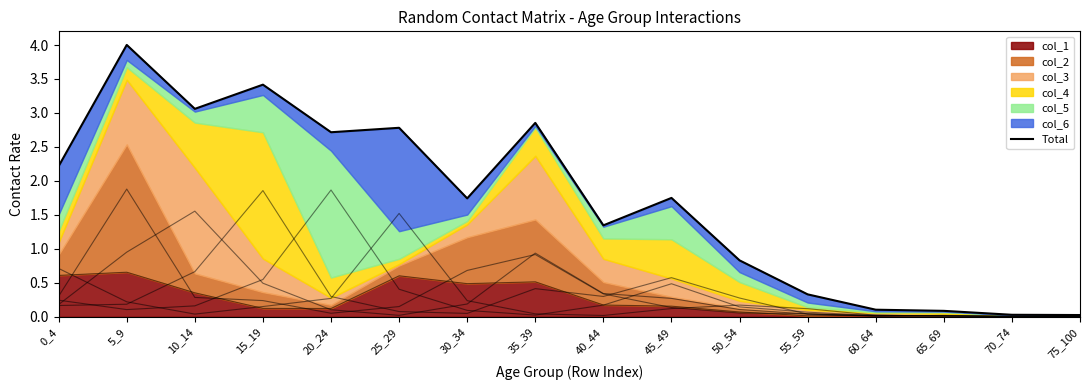

True or false: the data has more than 1 interior local peaks.

True